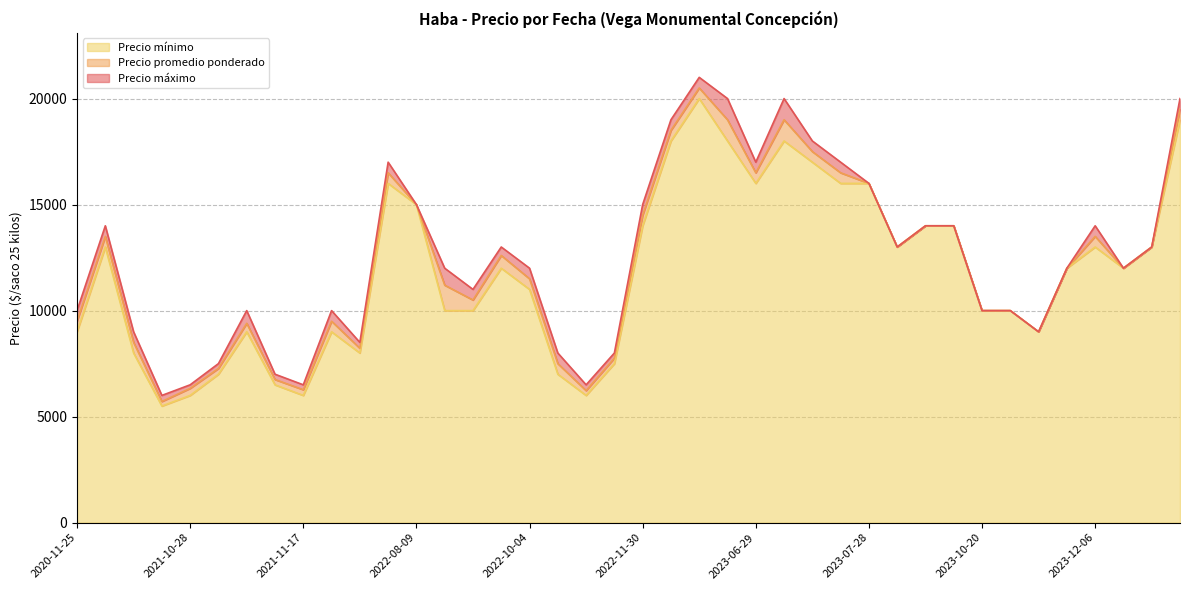

Rank the categories by Precio mínimo value from lowest to highest.

2021-10-14, 2022-11-09, 2021-10-28, 2021-11-17, 2021-11-09, 2022-10-21, 2021-10-29, 2022-11-11, 2021-09-28, 2021-12-03, 2021-11-03, 2023-10-31, 2020-11-25, 2021-11-23, 2023-10-26, 2022-08-26, 2022-08-24, 2023-10-20, 2022-10-04, 2022-09-07, 2023-12-07, 2023-11-08, 2023-08-25, 2021-09-15, 2023-12-06, 2023-12-12, 2022-11-30, 2023-09-22, 2023-10-06, 2022-08-09, 2023-07-28, 2023-07-13, 2023-06-29, 2022-07-13, 2023-07-12, 2023-07-05, 2023-04-21, 2023-06-14, 2023-12-21, 2023-05-16